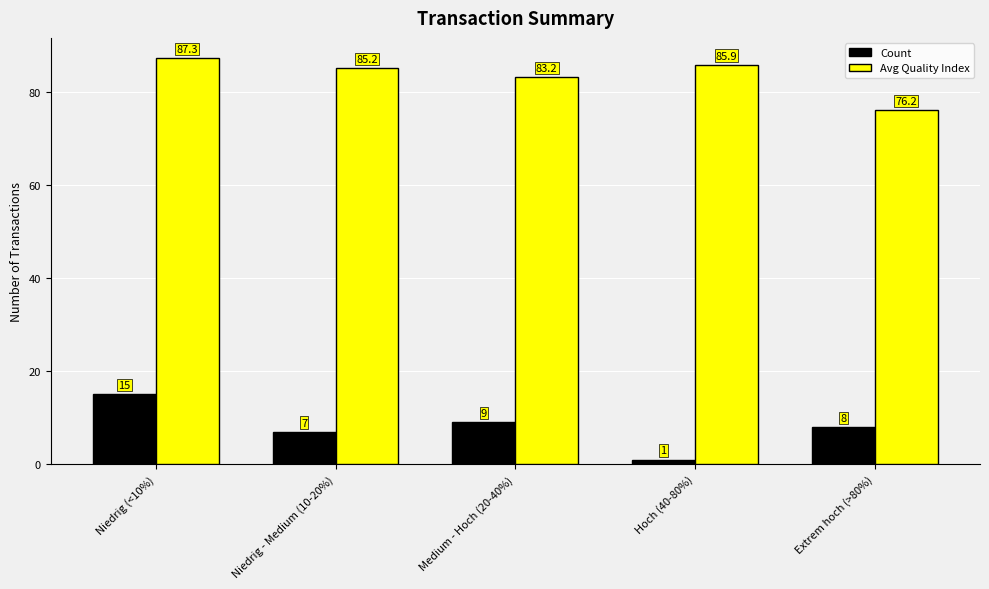

How many bars are there in each group?

2